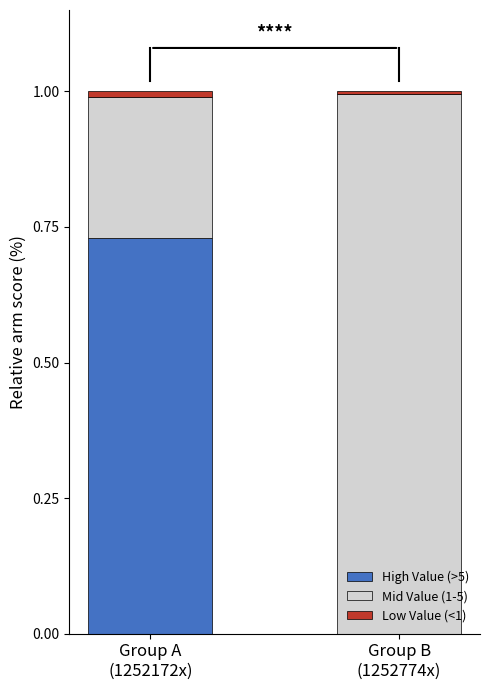

Does the chart contain stacked bars?

Yes